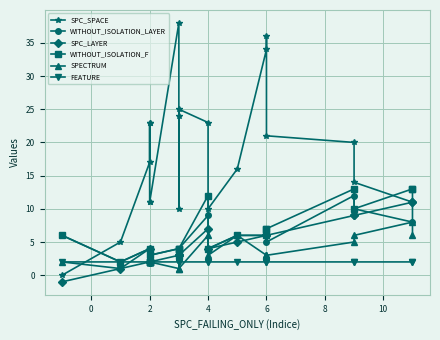

True or false: SPECTRUM has more than 2 points higher than both neighbors.

True